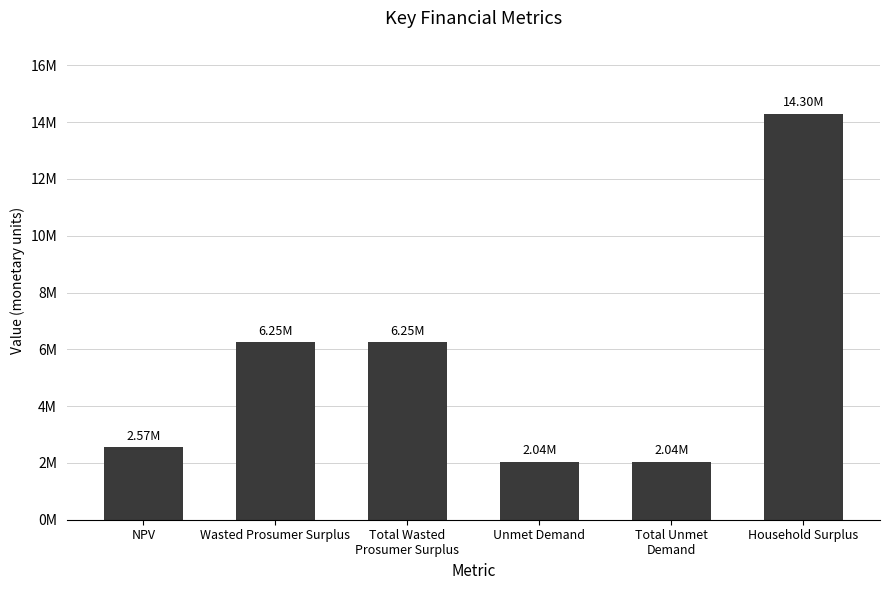

What is the value of the 2nd bar from the left?

6249295.9